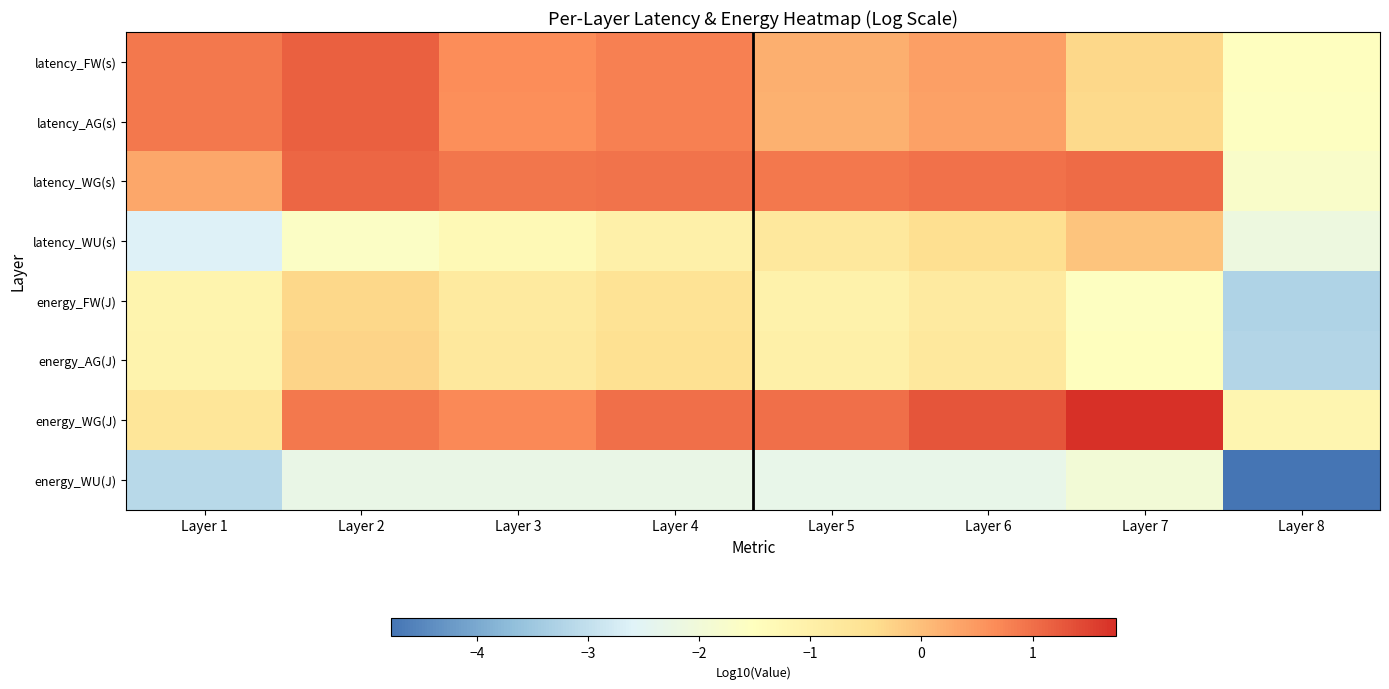

Rank the series at Layer 3 from highest to lowest value.

latency_WG(s), energy_WG(J), latency_FW(s), latency_AG(s), energy_AG(J), energy_FW(J), latency_WU(s), energy_WU(J)